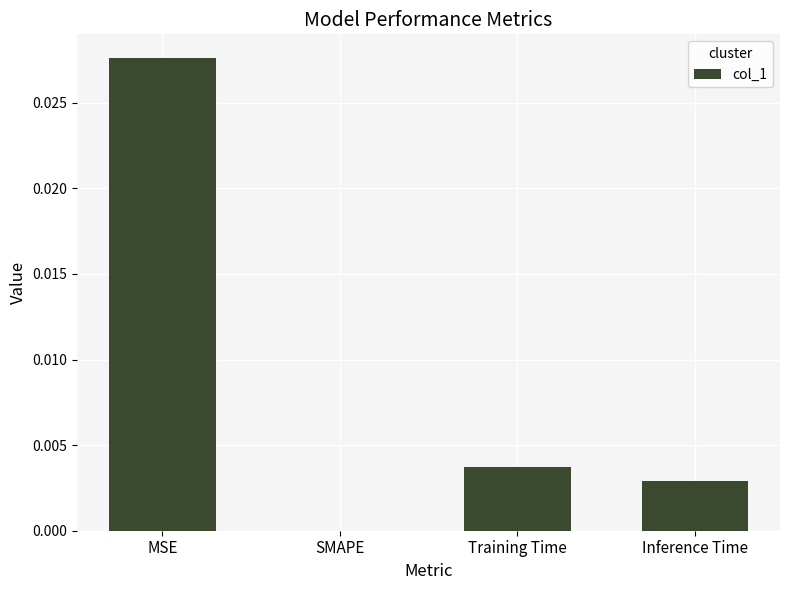

Between MSE and SMAPE, which is larger?

MSE